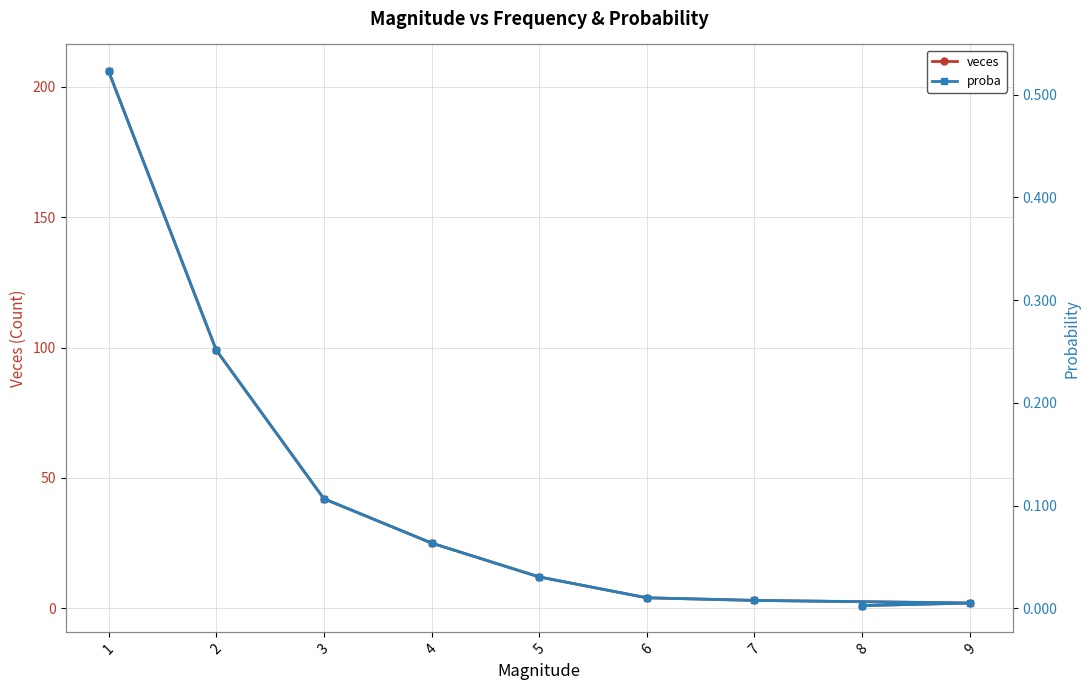

Reading left to right, what are all the values shown in this chart?

veces: 206.0	99.0	42.0	25.0	12.0	4.0	3.0	2.0	1.0
proba: 0.5	0.3	0.1	0.1	0.0	0.0	0.0	0.0	0.0